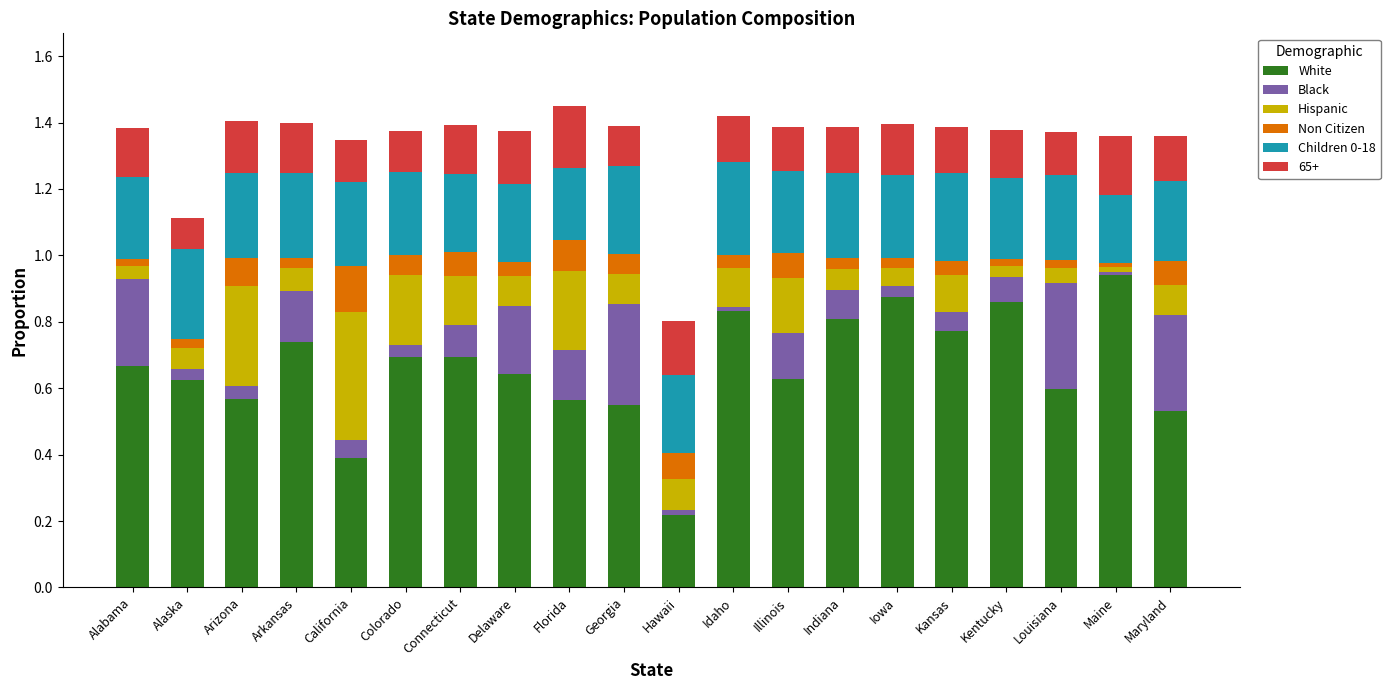

Which category has the lowest value in the White series?

Hawaii